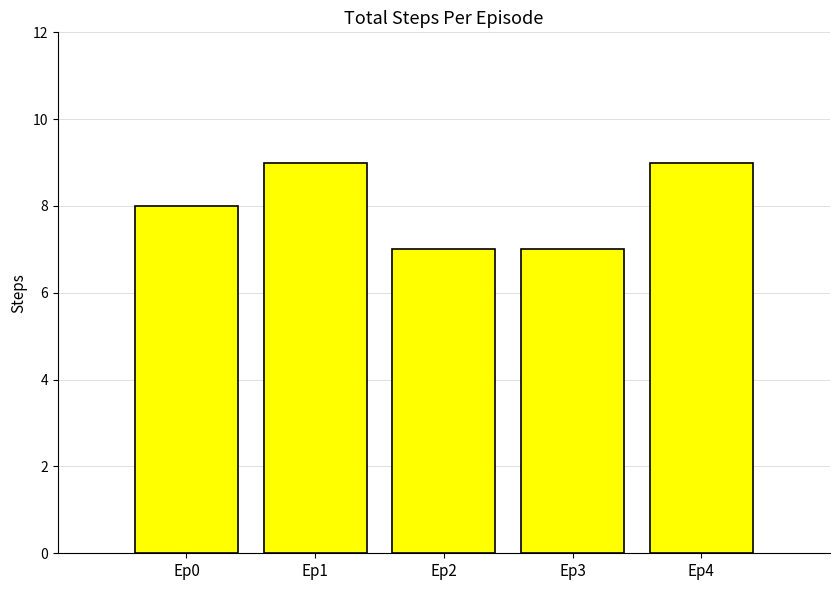

How many distinct data groups are displayed?

1